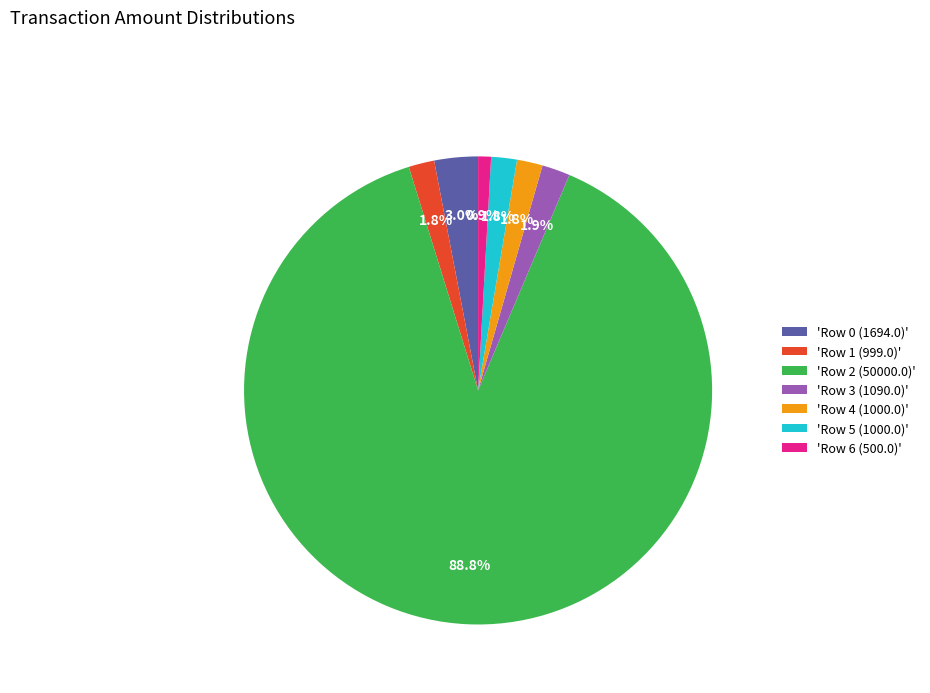

What portion of the pie excludes 'Row 6 (500.0)'?

99.1%